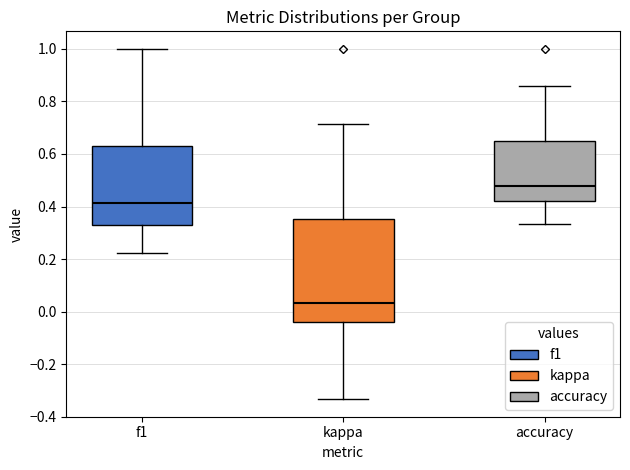

Comparing the boxes themselves (not the whiskers), which one is the tallest?

kappa